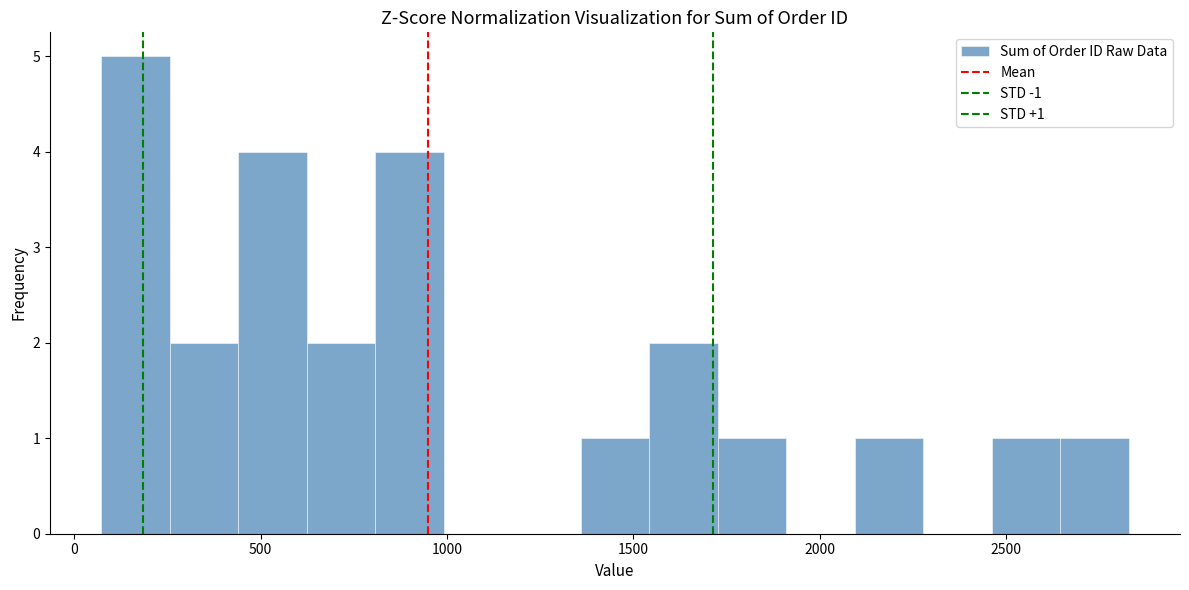

Read against the x-axis, roughly where is the centre of the tallest bar?

150